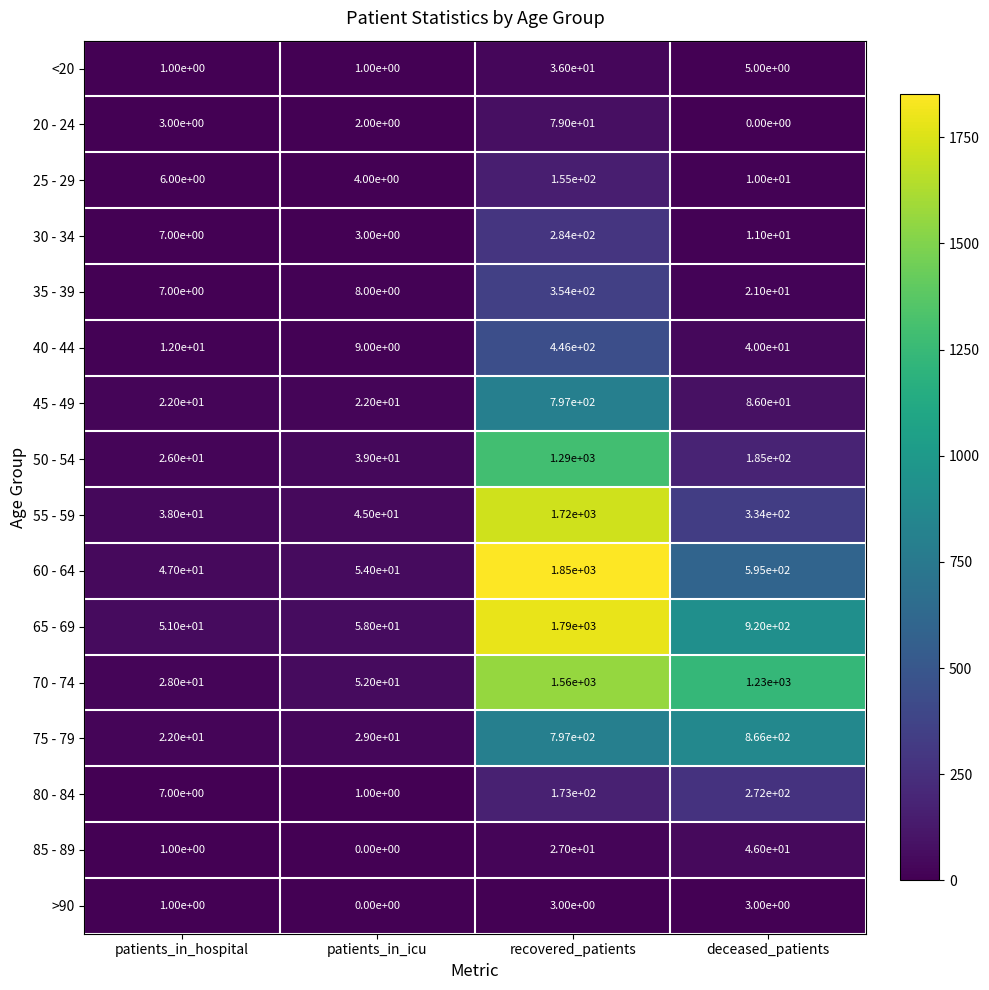

At which category is the sum across all series the highest?

recovered_patients